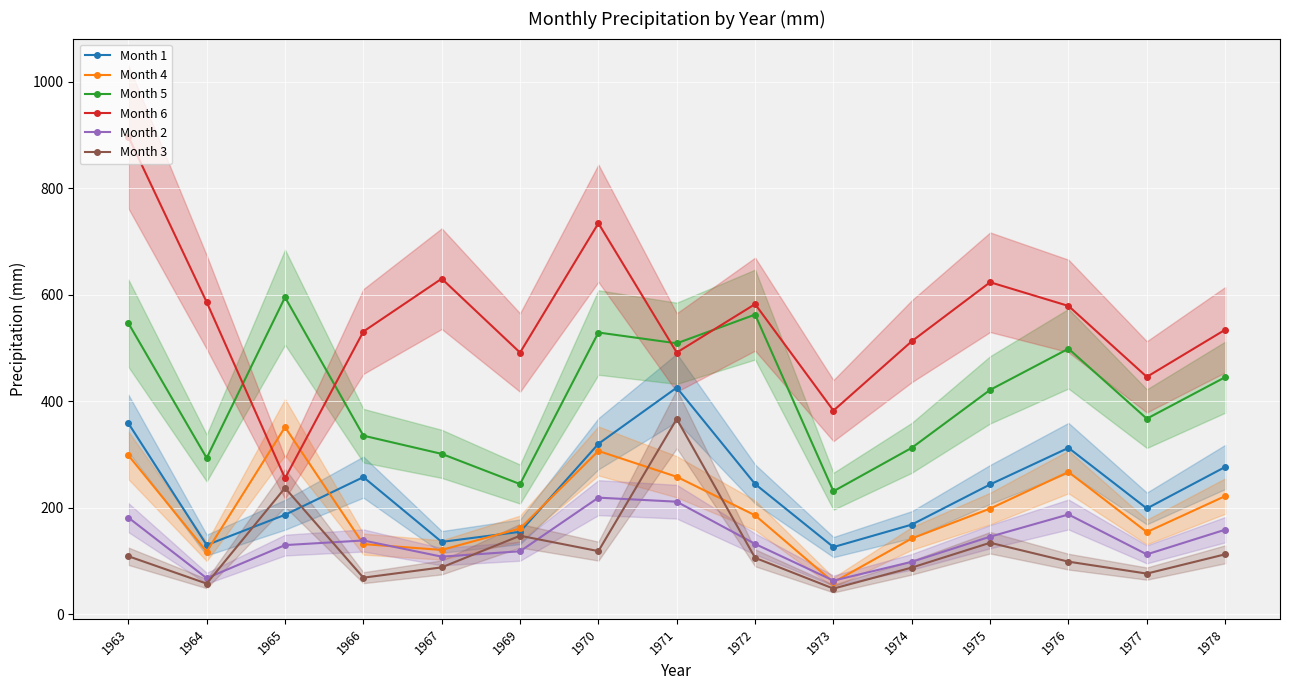

What is the sum of all Month 3 values?

1856.2